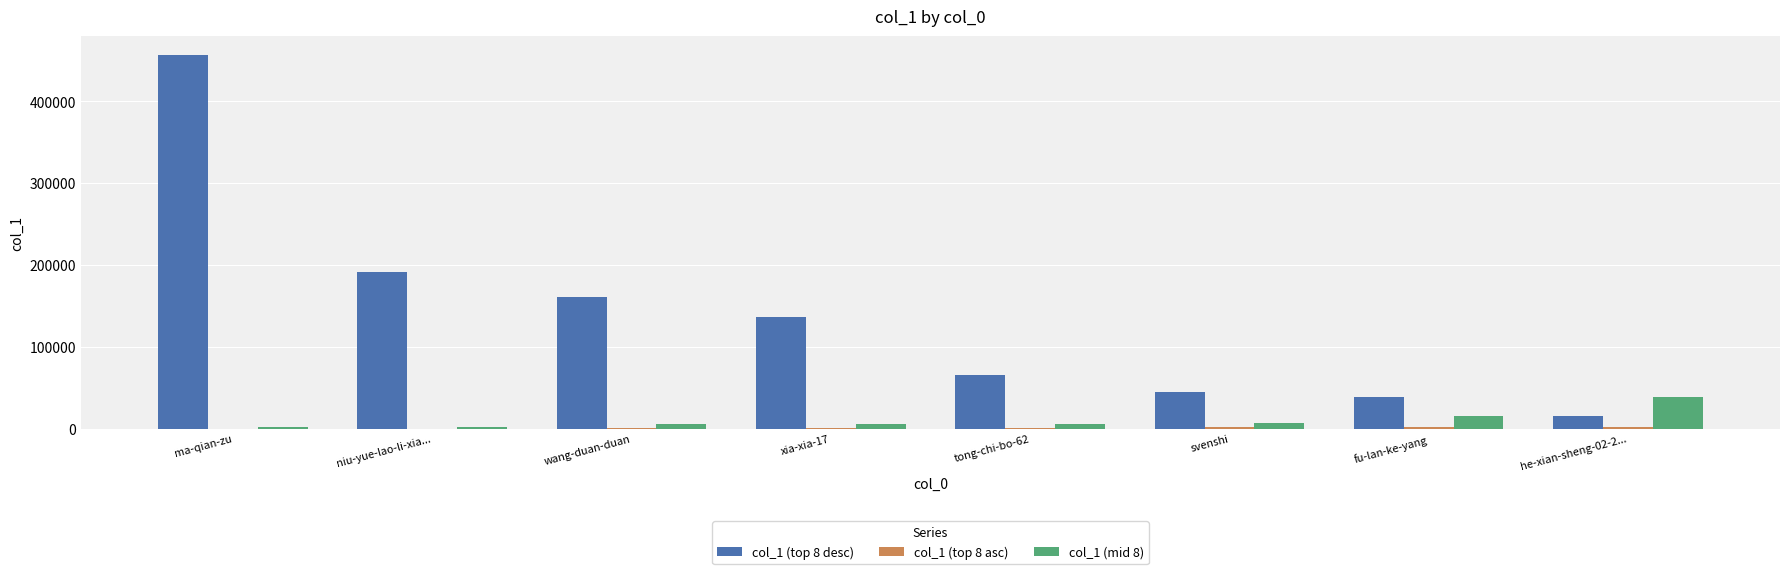

At which category is the sum across all series the highest?

ma-qian-zu